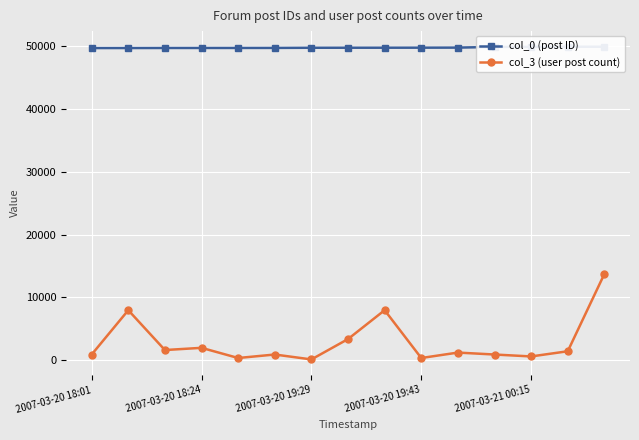

List the series in order of their peak value, lowest first.

col_3 (user post count), col_0 (post ID)